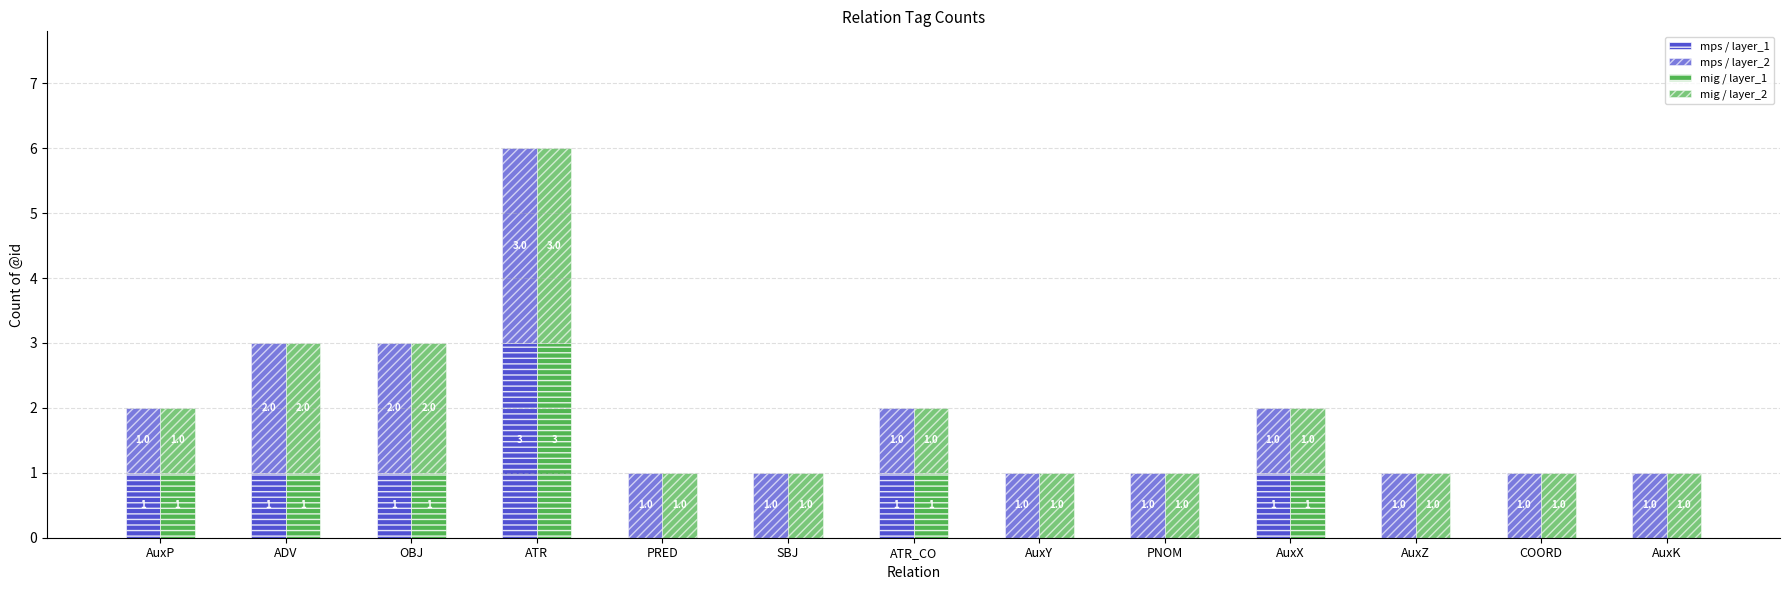

Reading left to right, extract all data points from this chart.

mps / layer_1: 1	1	1	3	0	0	1	0	0	1	0	0	0
mps / layer_2: 1	2	2	3	1	1	1	1	1	1	1	1	1
mig / layer_1: 1	1	1	3	0	0	1	0	0	1	0	0	0
mig / layer_2: 1	2	2	3	1	1	1	1	1	1	1	1	1